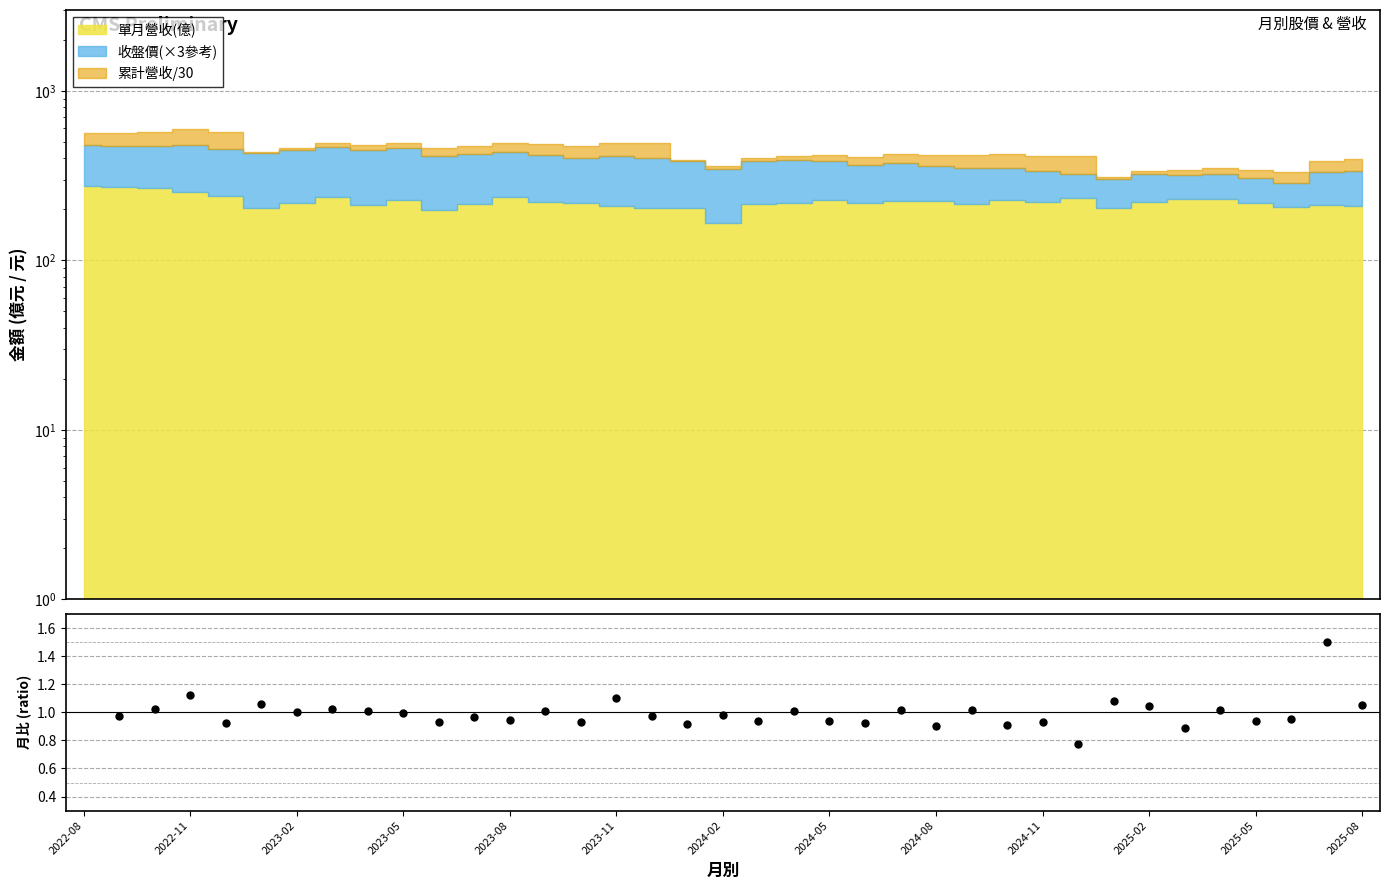

Approximately how many times larger is the value at 2024-11 compared to 2025-08?

0.9